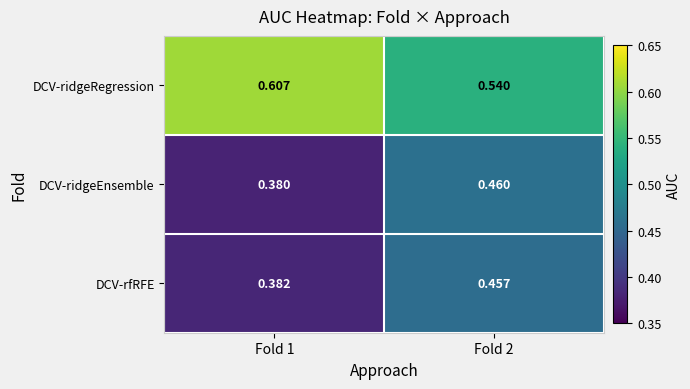

Count the number of categories in the chart.

2